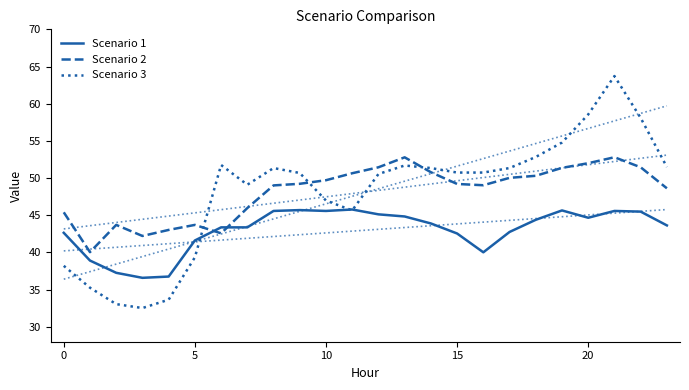

How many lines are shown in the chart?

3